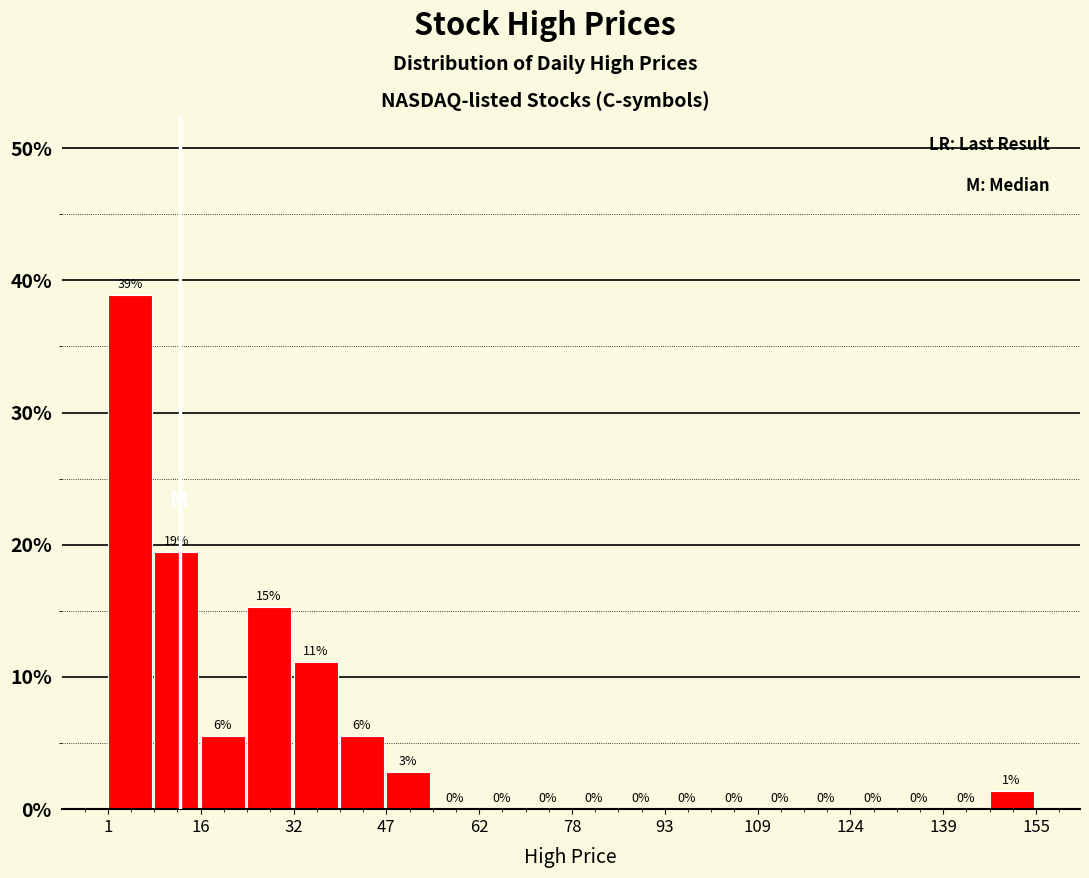

Read against the x-axis, roughly where is the centre of the tallest bar?

4